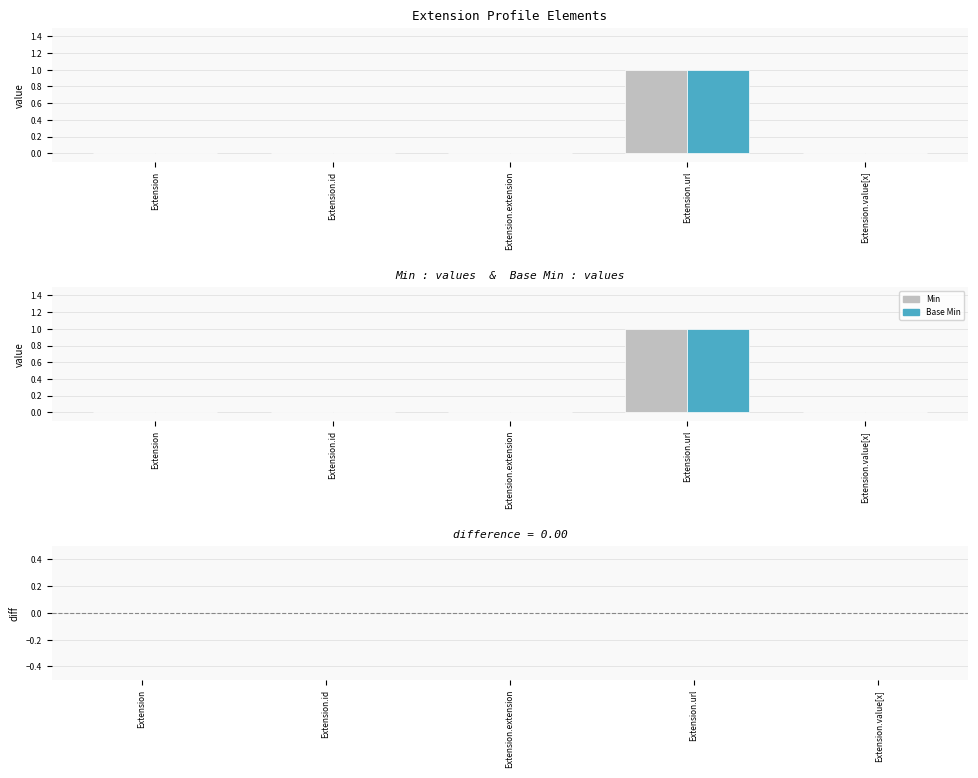

Which series changed the most between Extension.id and Extension.value[x]?

Min